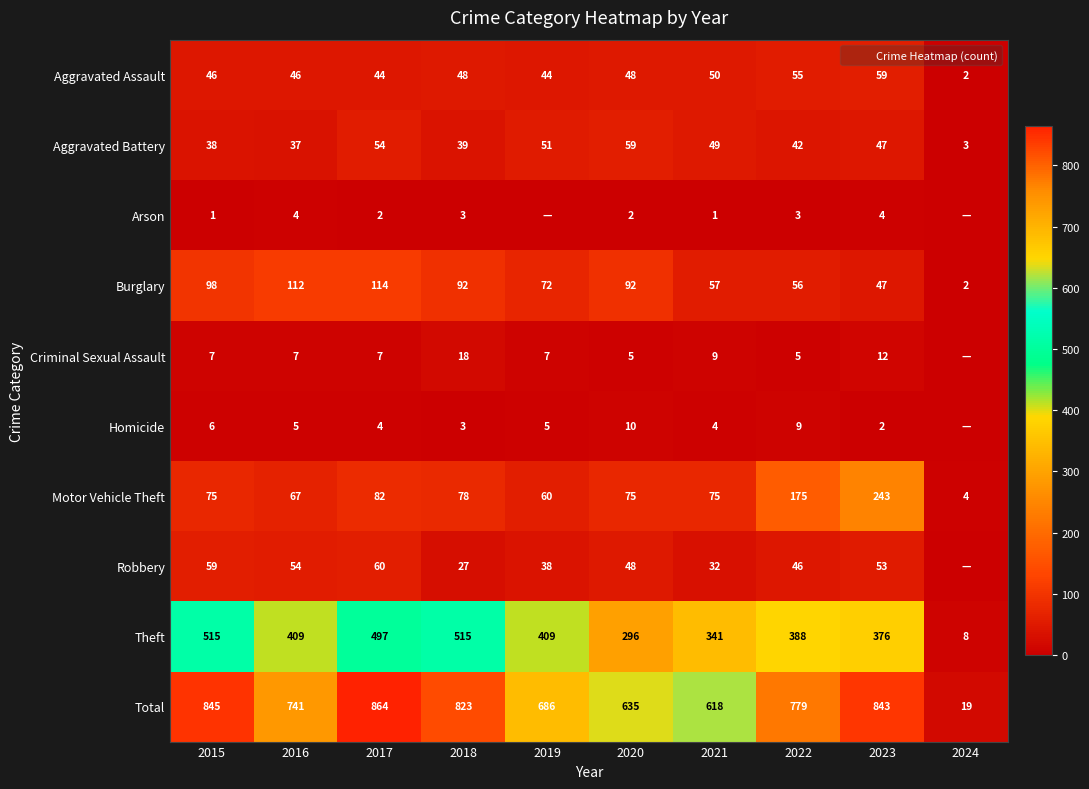

At which category is the sum across all series the highest?

2017